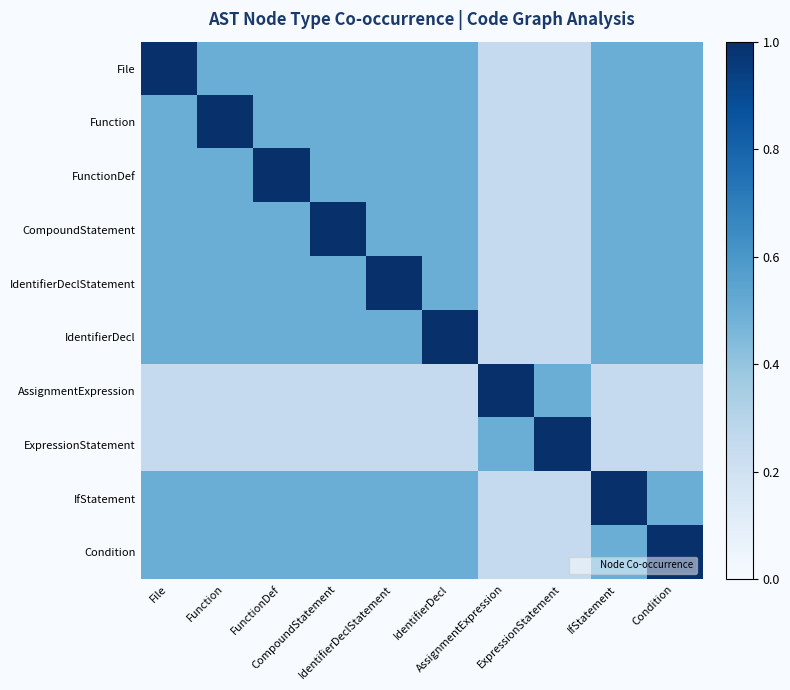

Which category has the lowest value across all series?

AssignmentExpression